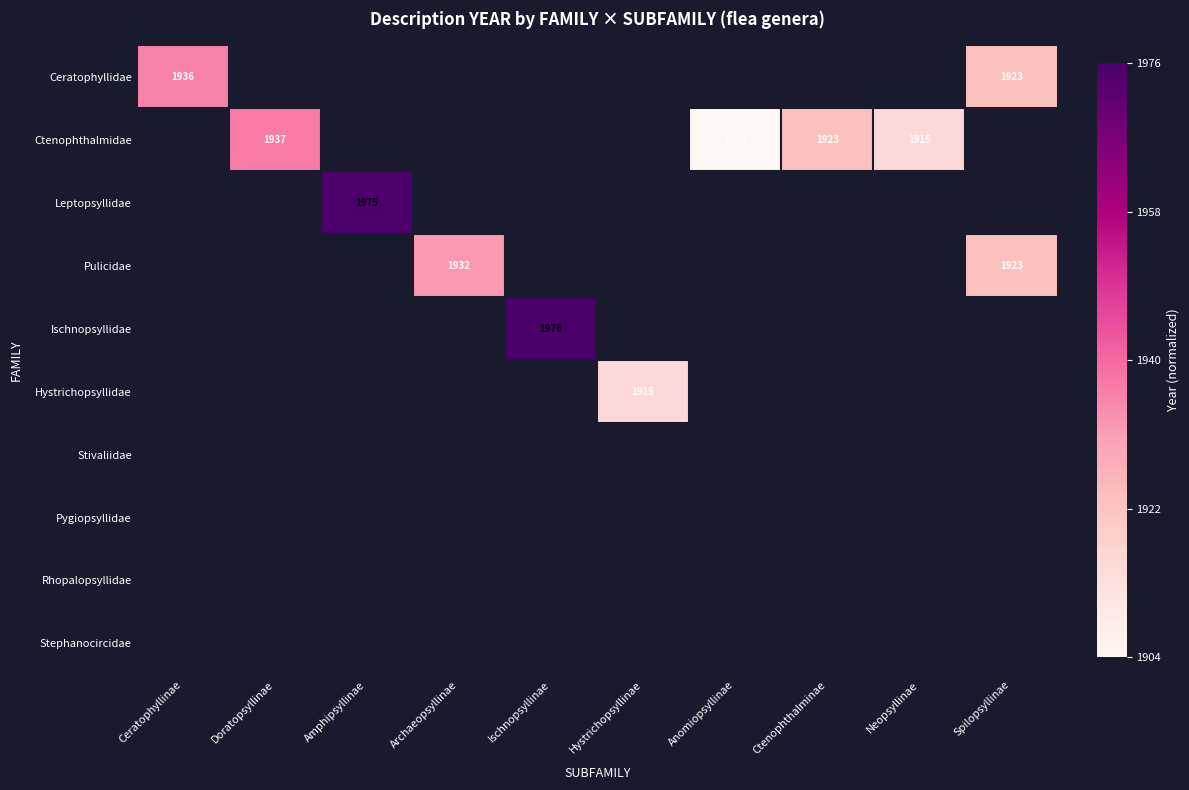

At which category does the chart reach its minimum across all series?

Anomiopsyllinae